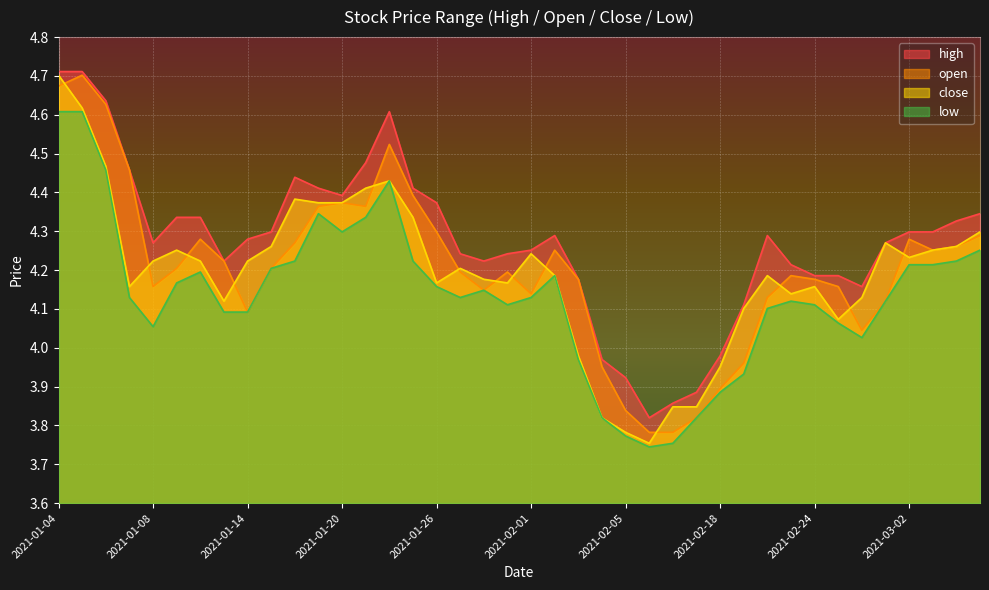

Which series has the largest total across all categories?

high